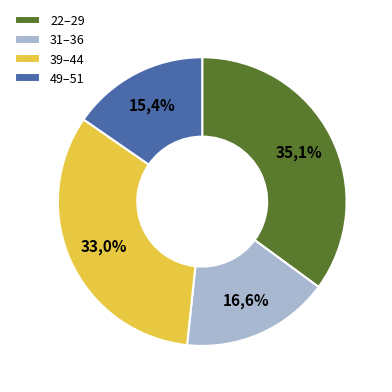

Which category has the smallest portion of the pie?

51